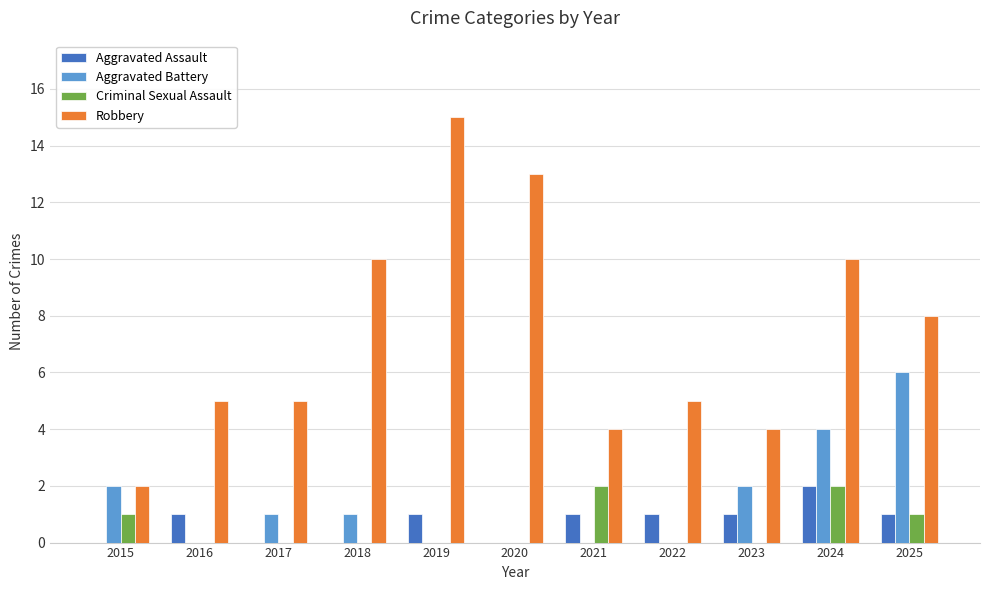

What is the average value of the Aggravated Battery series?

1